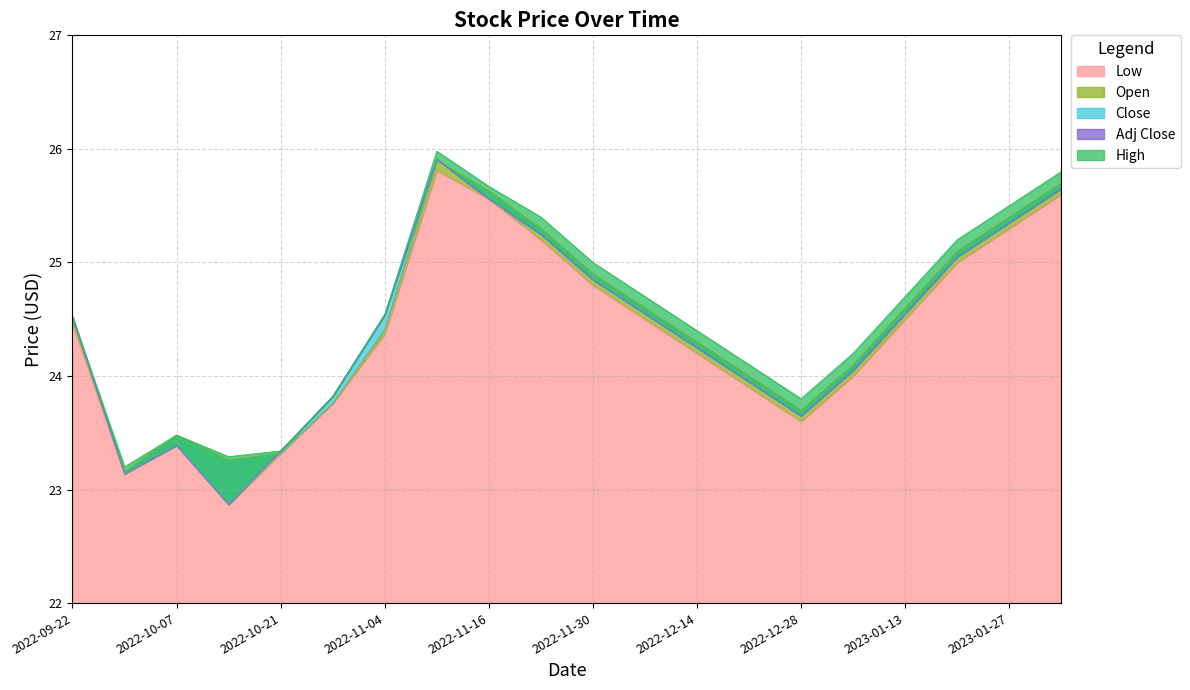

At which label does High reach its minimum?

2022-09-30